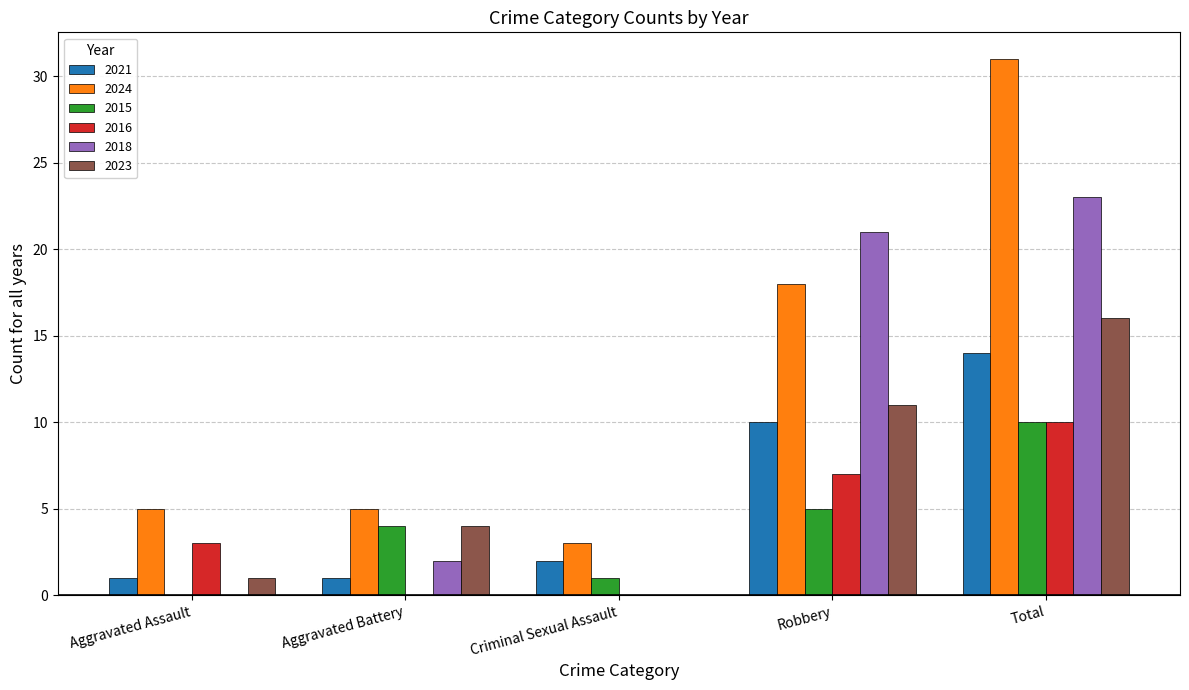

At which label is 2015 closest to 5?

Robbery